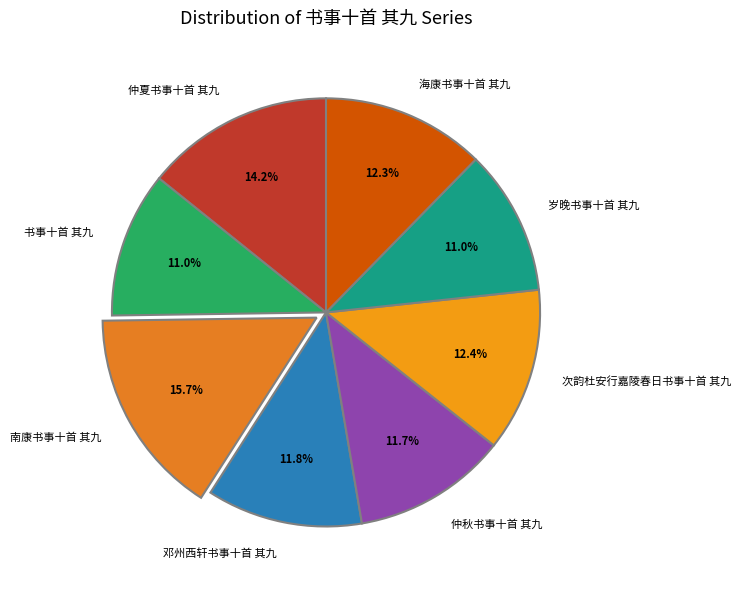

Between 仲夏书事十首 其九 and 邓州西轩书事十首 其九, which is larger?

仲夏书事十首 其九